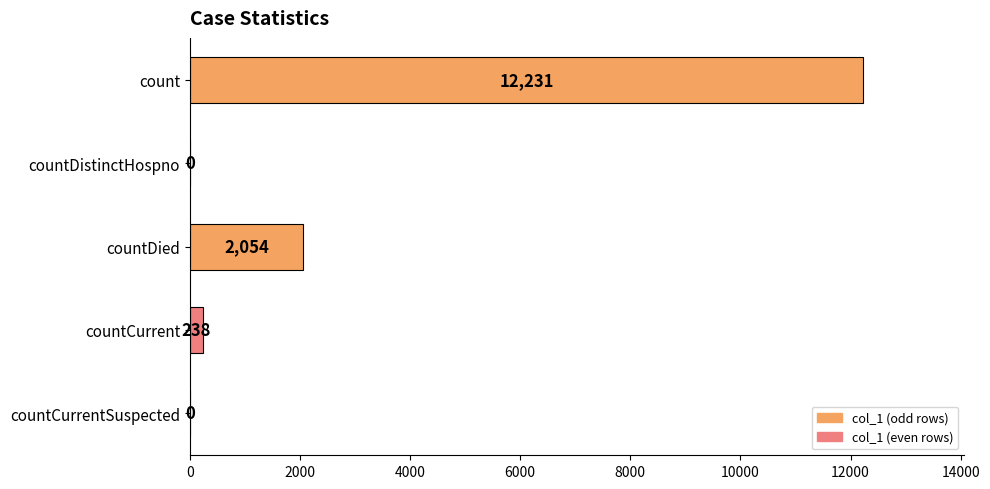

What is the average value?

2905